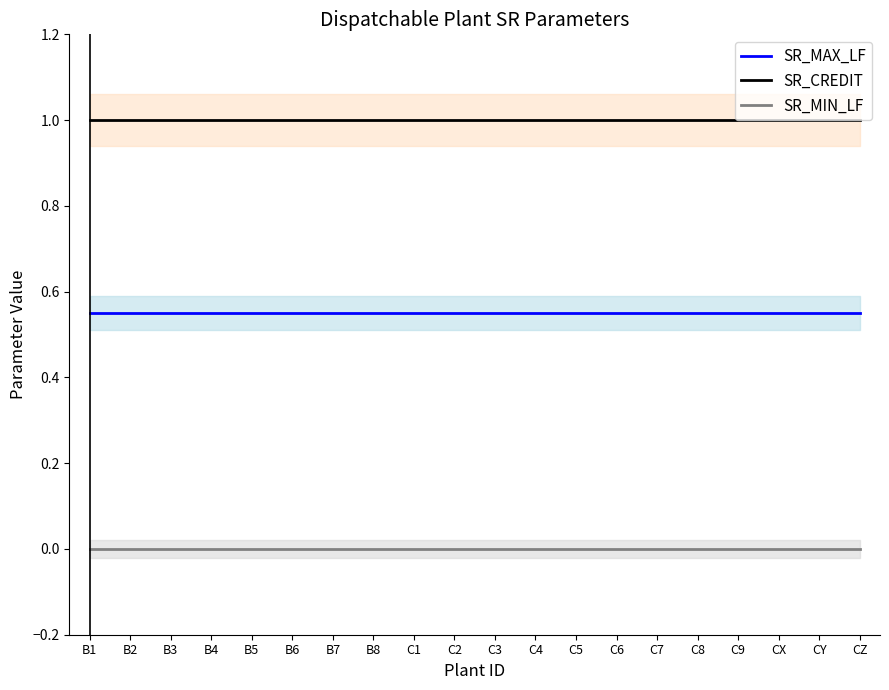

At which category does the chart reach its peak across all series?

B1